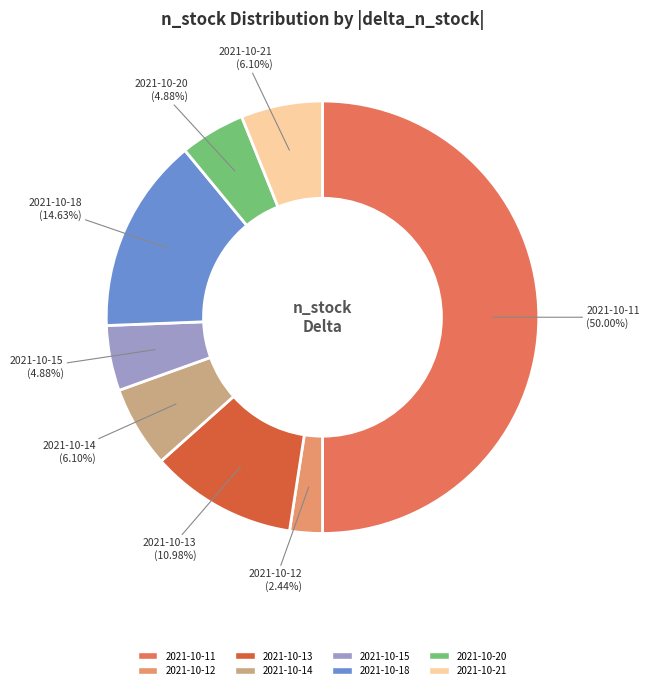

Is it true that 2021-10-18 is 1% of the pie?

False